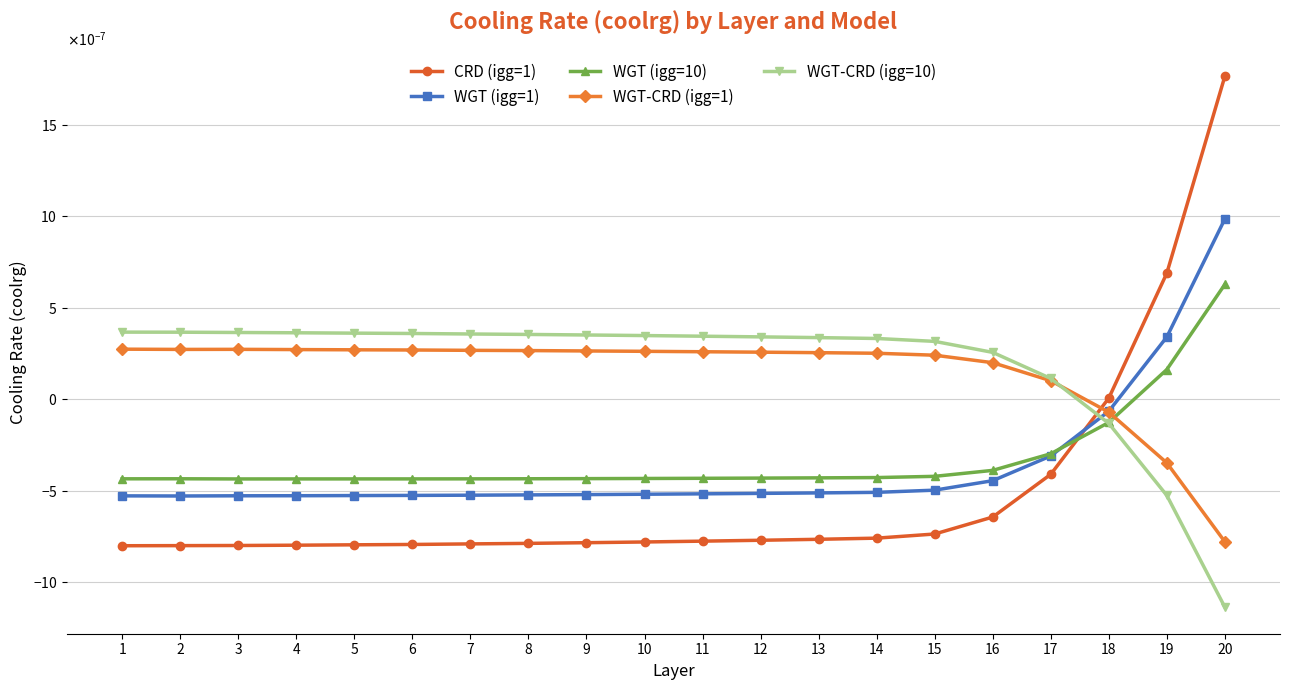

Between which two adjacent categories do WGT-CRD (igg=1) and WGT (igg=1) first intersect?

17 and 18